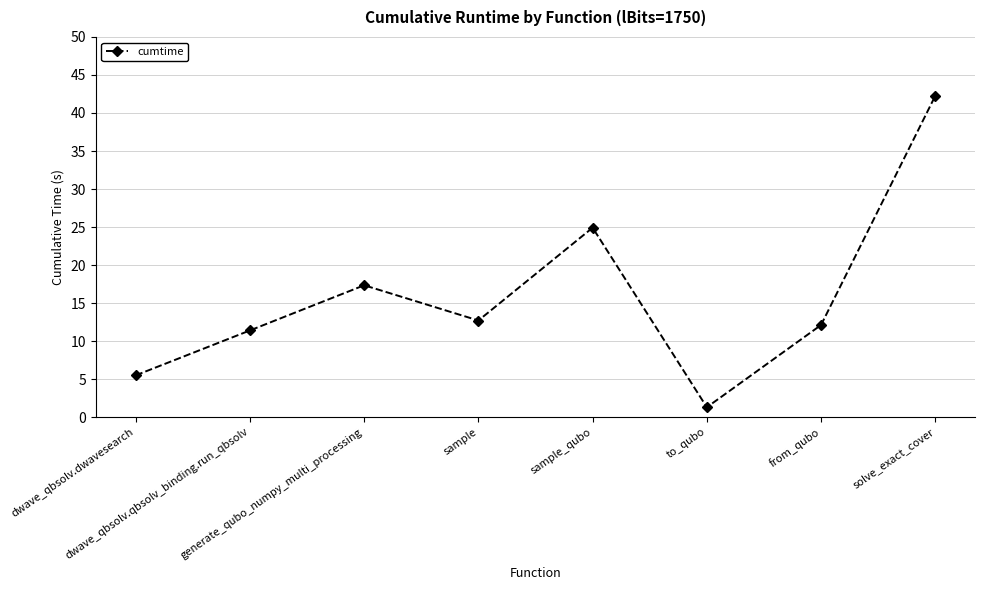

What is the maximum value shown in the chart?

42.3